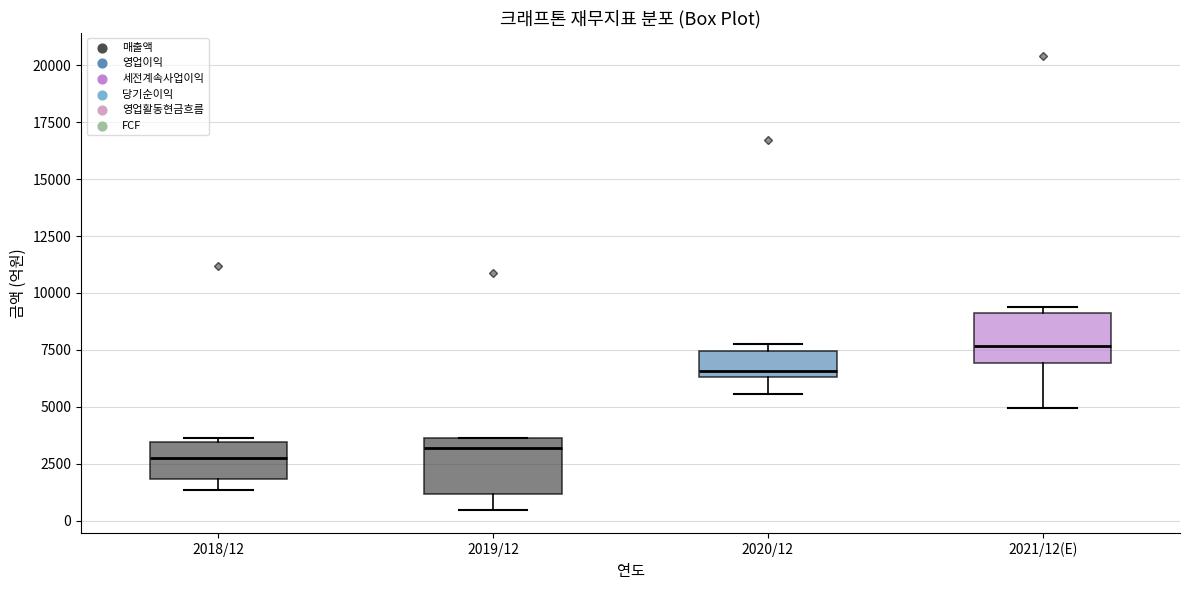

Reading left to right, read every box against the y-axis: the position of its median line, the range the box covers, and the ends of its whiskers. The values are not printed on the chart, so give them approximately, as read against the axis.

2018/12: median 3000, box 2000 to 3500, whiskers 1500 to 3500 (just above the box's upper edge)
2019/12: median 3000, box 1000 to 3500, whiskers 500 to 3500
2020/12: median 6500 (just above the box's lower edge), box 6500 to 7500, whiskers 5500 to 7500 (just above the box's upper edge)
2021/12(E): median 7500, box 7000 to 9000, whiskers 5000 to 9500